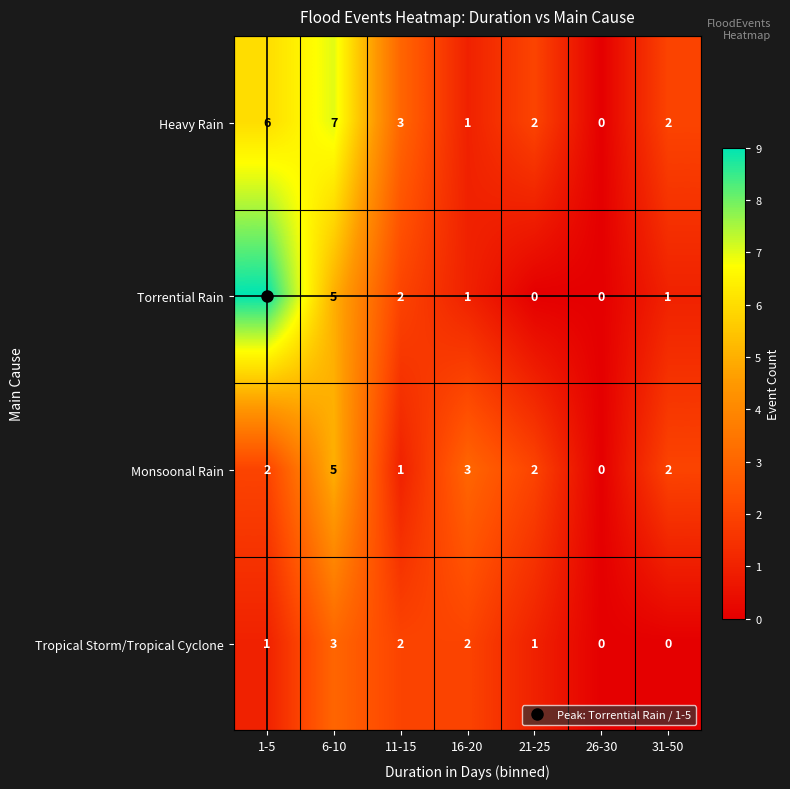

What is the difference between the highest and lowest values at 11-15?

2